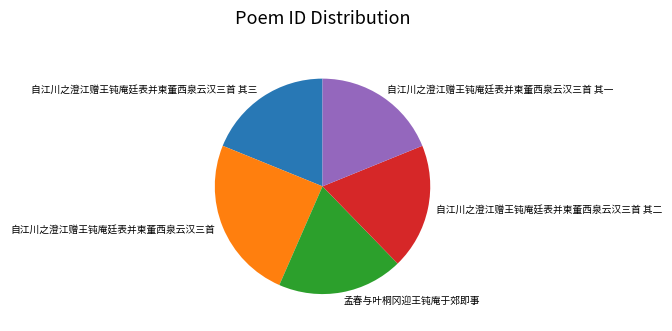

The 自江川之澄江赠王钝庵廷表并柬董西泉云汉三首 其三 slice represents 19% of the pie. True or false?

True